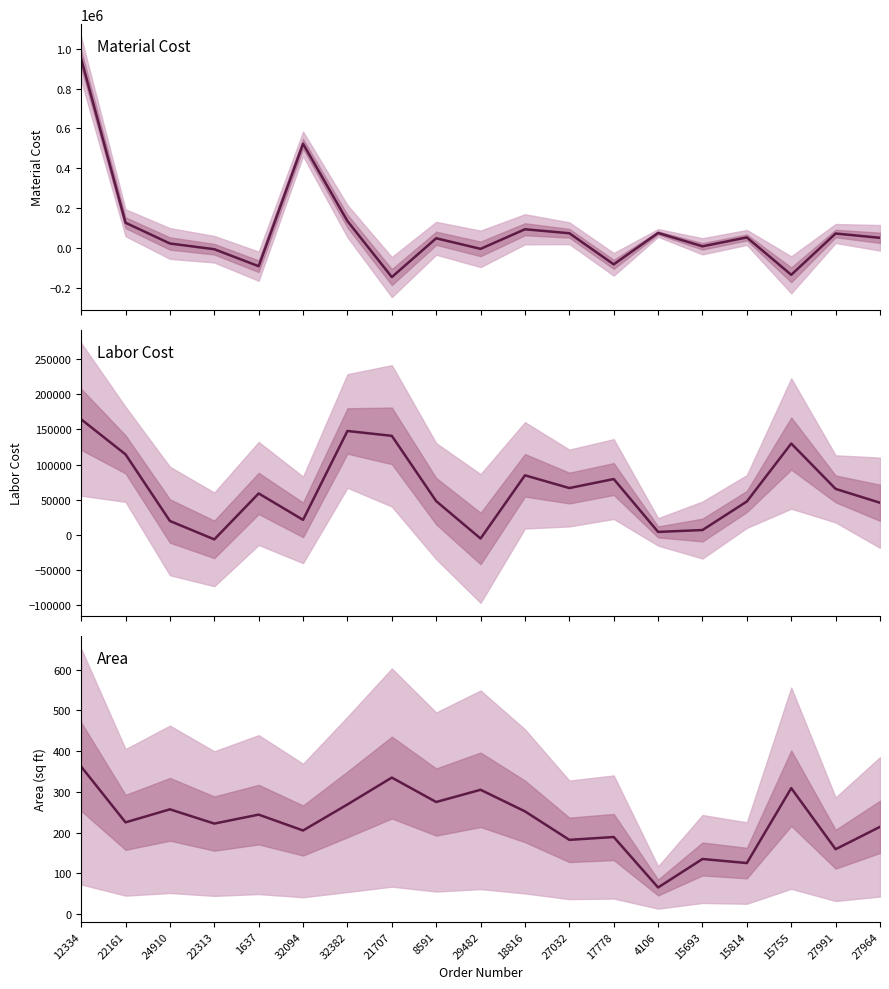

Reading right to left, list all the values displayed in this chart.

MaterialCost: 50416.3	72076.3	-135342.0	52387.5	7726.1	74801.4	-82782.0	73398.8	93305.5	-5032.5	48097.5	-146730.0	134427.4	522340.0	-92232.0	-6886.4	21891.3	126078.8	949413.8
LaborCost: 45832.4	65523.9	130030.3	47625.0	7024.1	4355.0	79533.1	66726.7	84823.2	-5032.5	48097.5	140971.4	147869.3	21512.7	59048.0	-6260.4	19902.1	114617.2	164456.6
Area: 214.0	159.0	309.0	125.0	135.0	65.0	189.0	182.0	252.0	305.0	275.0	335.0	269.0	205.0	244.0	222.0	257.0	225.0	362.0